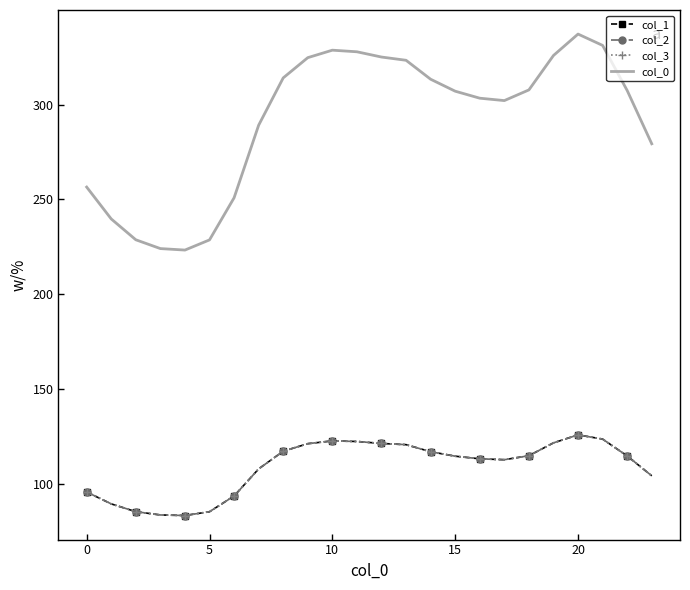

How many values in the col_0 series exceed 307?

13